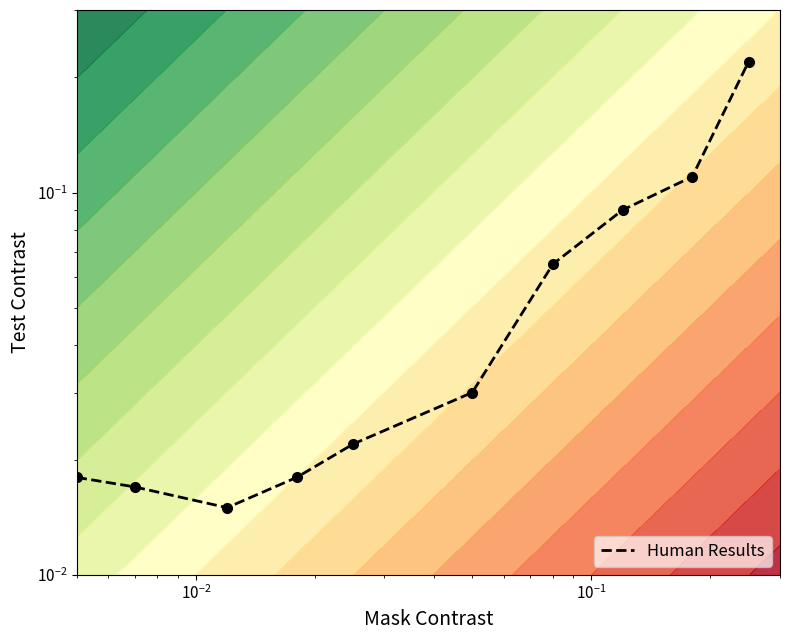

Reading right to left, transcribe all the data shown in this chart.

0.2	0.1	0.1	0.1	0.0	0.0	0.0	0.0	0.0	0.0